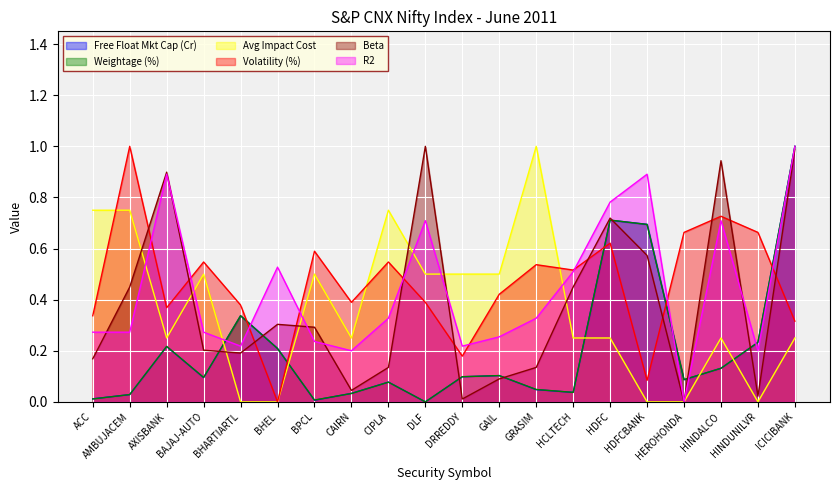

List the series in order of their peak value, lowest first.

Free Float Mkt Cap (Cr), Weightage (%), Avg Impact Cost, Volatility (%), Beta, R2